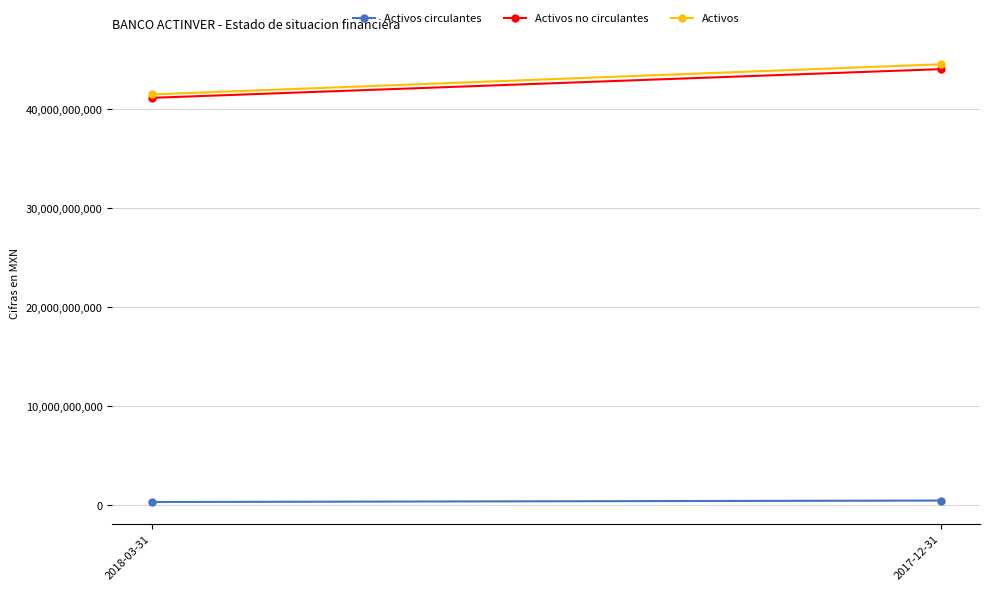

How many lines are shown in the chart?

3